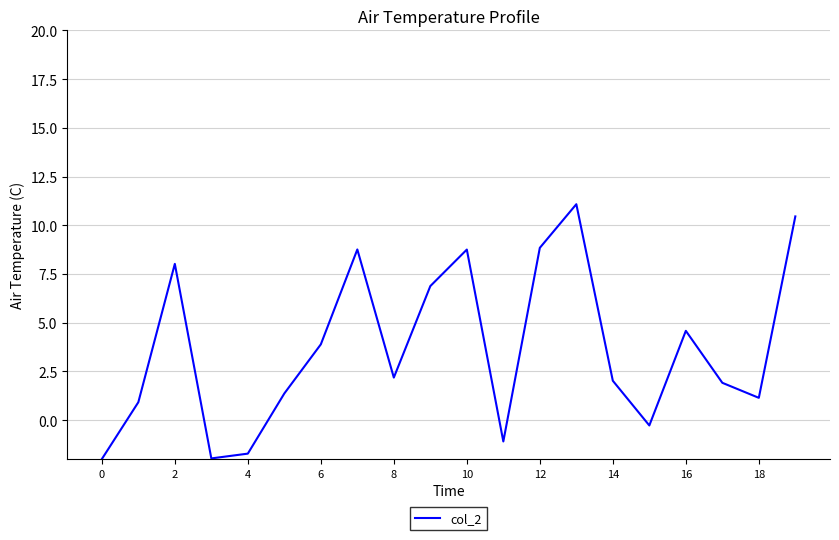

What is the difference between the maximum and minimum values?

13.1